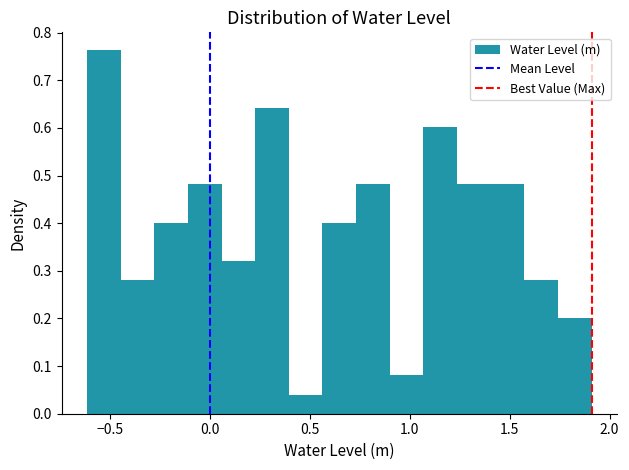

Read against the x-axis, roughly where is the centre of the tallest bar?

-0.55